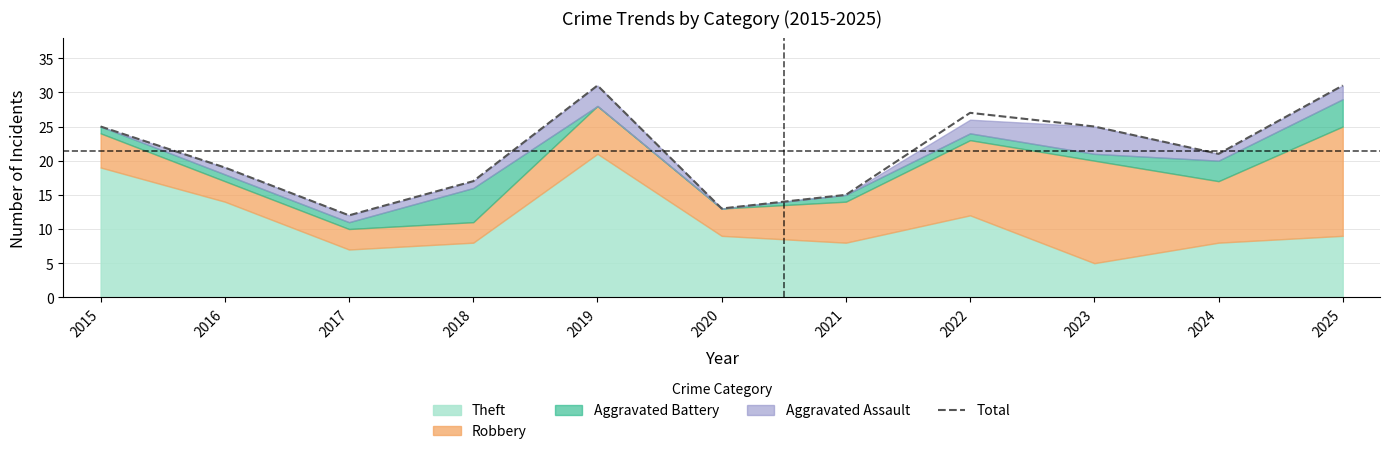

Which has a higher value, 2023 or 2018?

2023